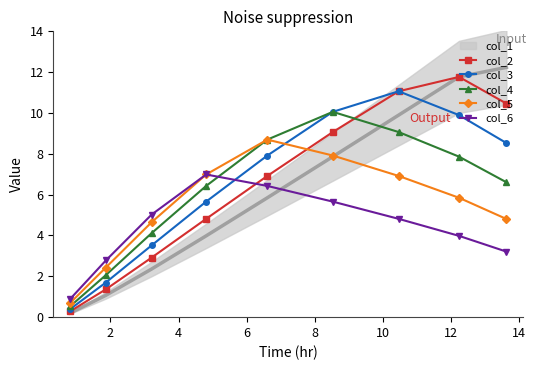

What is the value of the col_5 point at the 4th from the left?

7.0